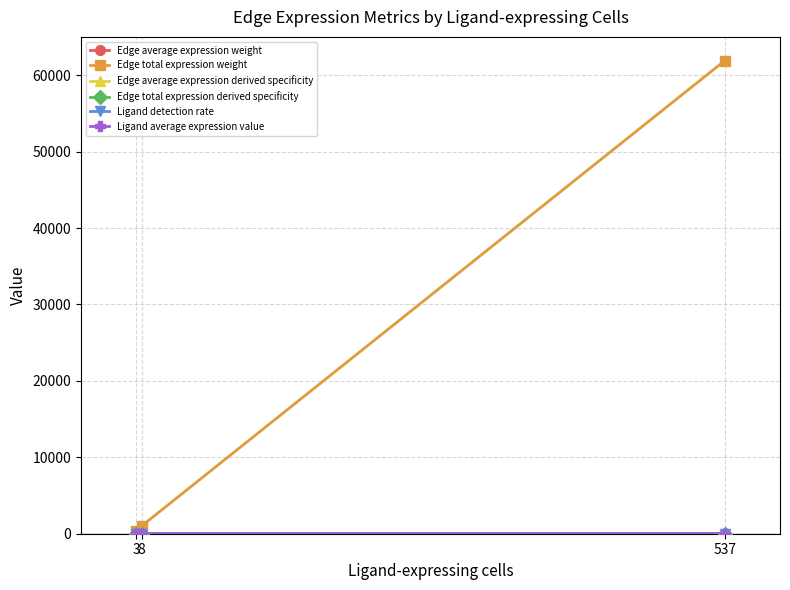

What is the total value across all series at 8?

1016.8